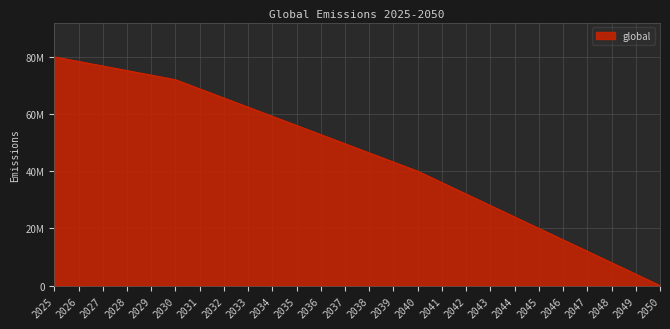

Does the chart have visible grid lines?

Yes